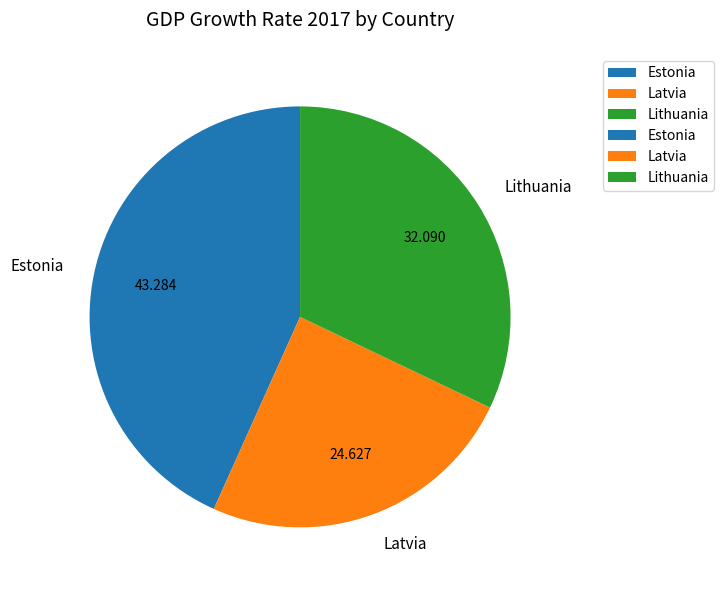

Is there a majority slice in this chart?

No